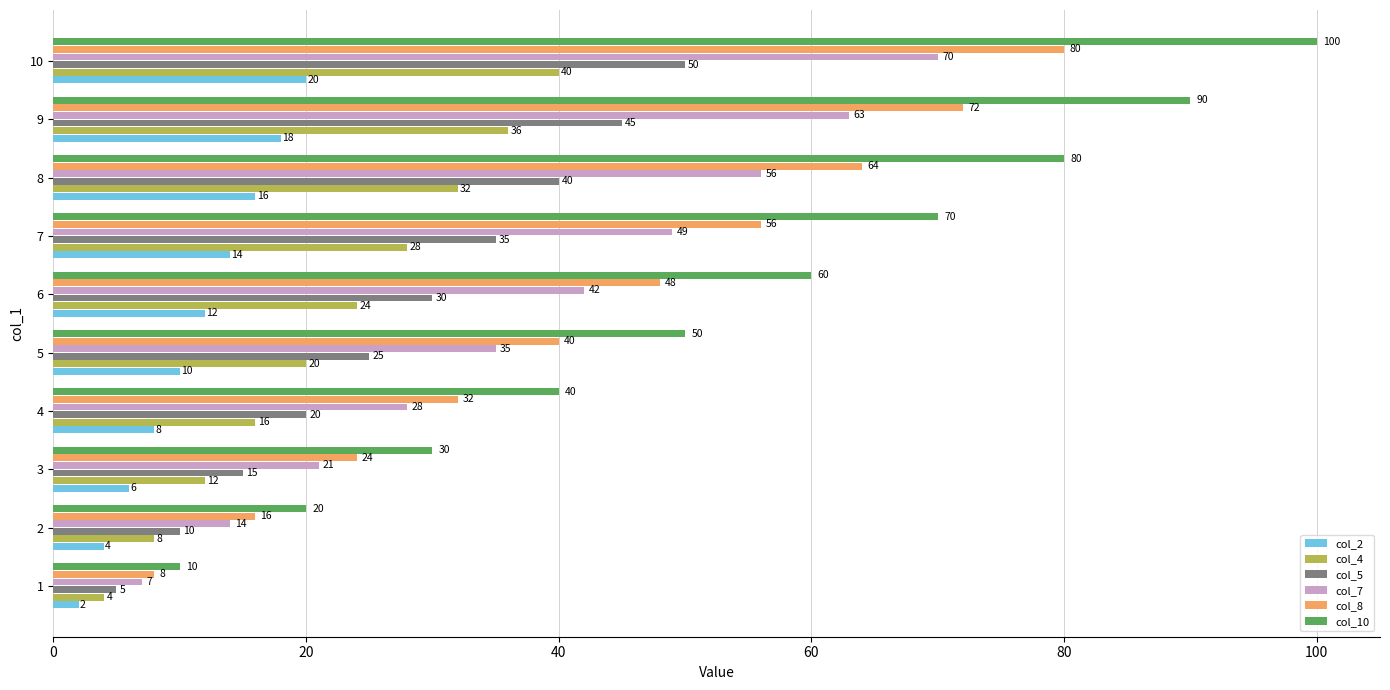

What is the difference between the col_5 values at 3 and 10?

35